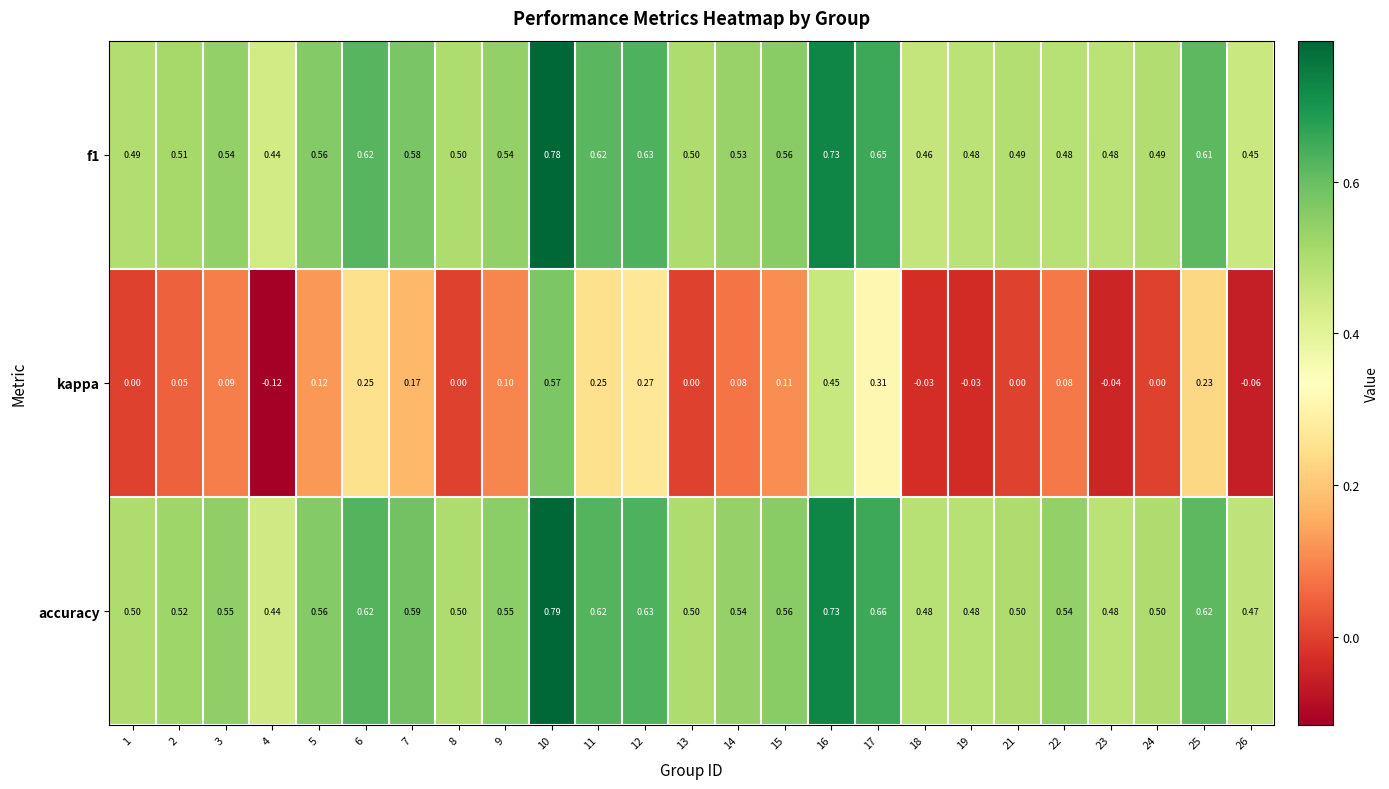

Which series has the widest spread of values?

kappa